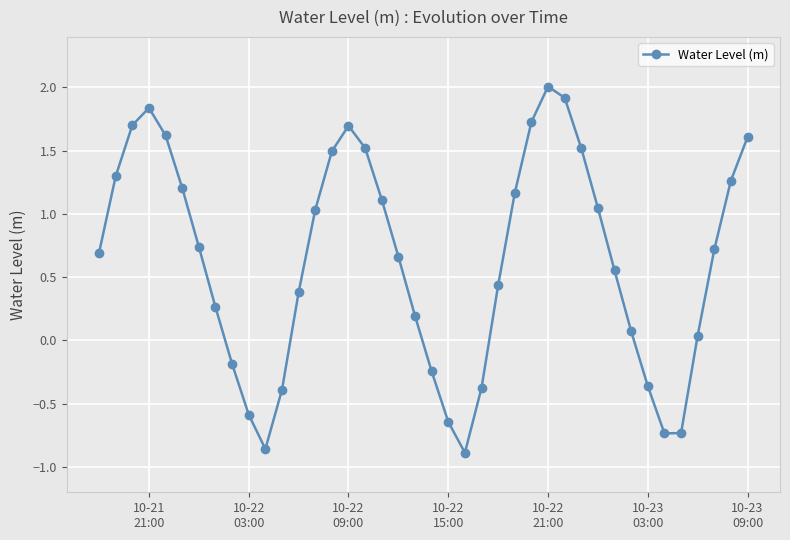

How many values exceed 0?

29